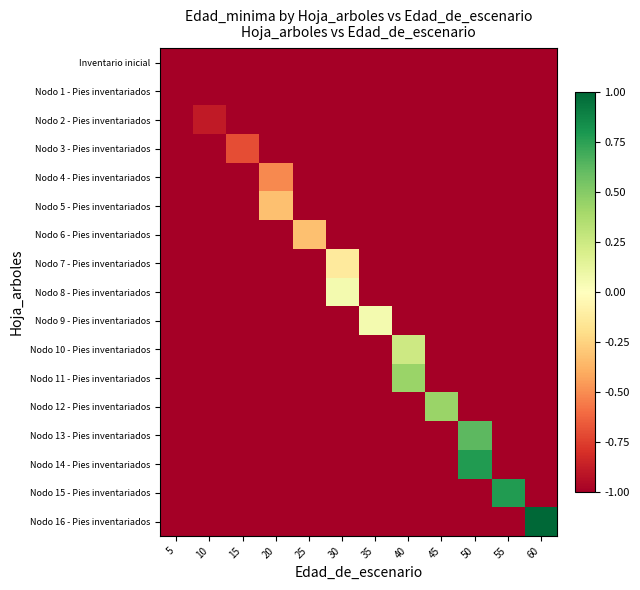

At how many categories does at least one series exceed 0?

7